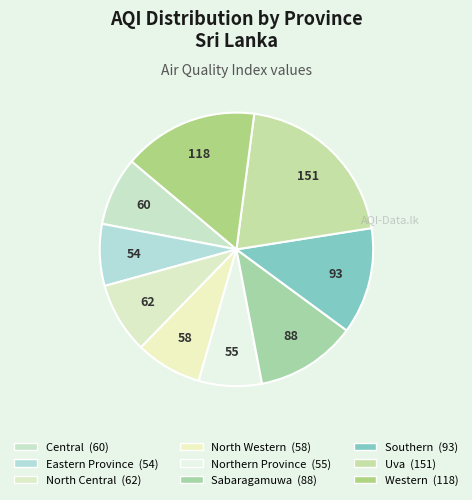

Does any single category account for the majority?

No